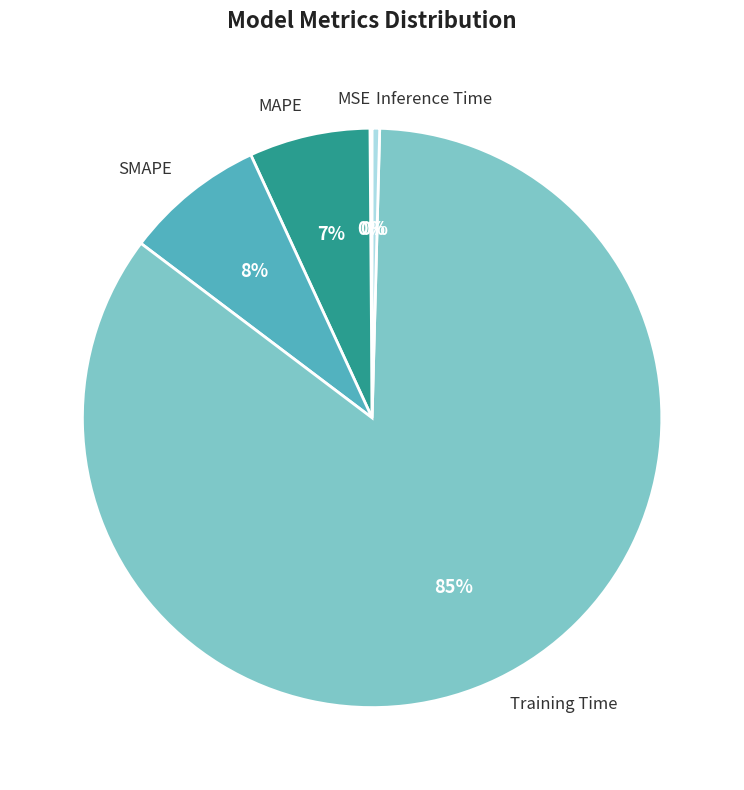

Approximately how many times larger is the value at MAPE compared to Training Time?

0.1